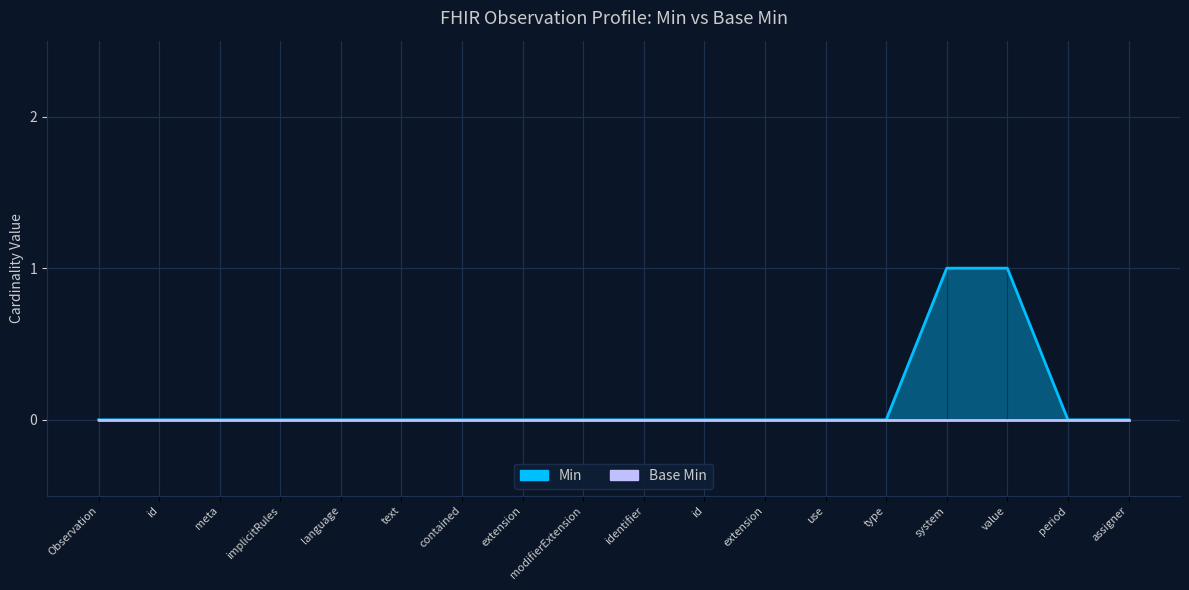

Between Observation and meta, which is larger?

Observation